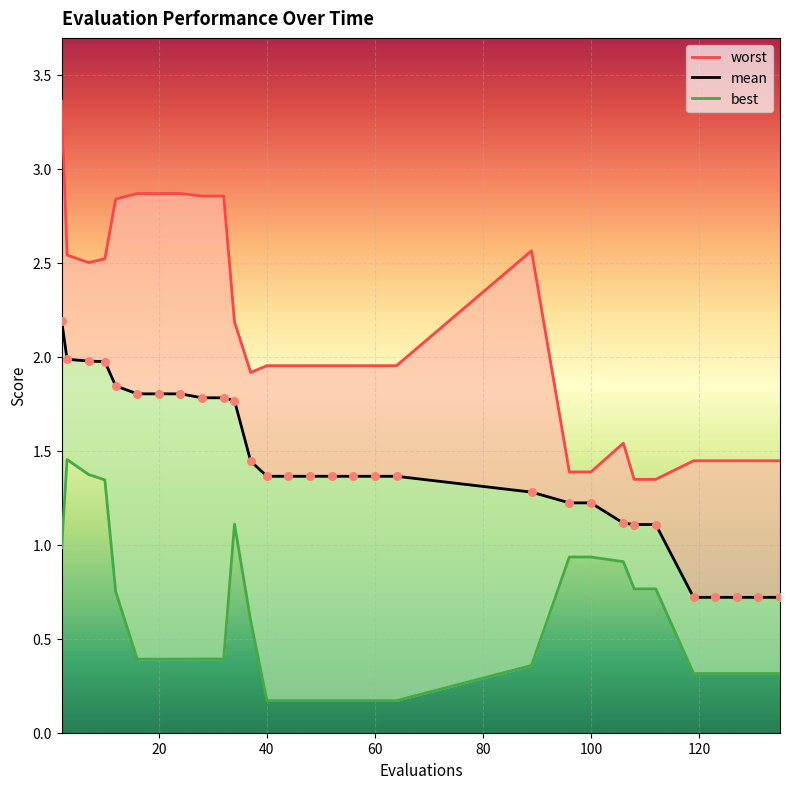

Which series contains the lowest Y value?

best